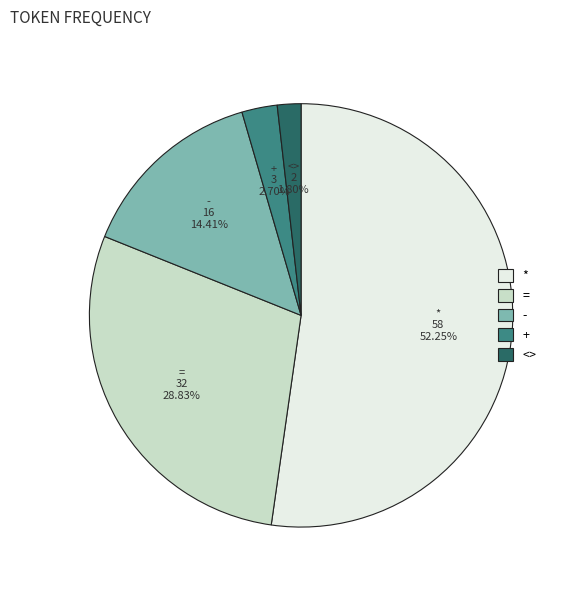

What percentage do <> and * together represent?

54.1%